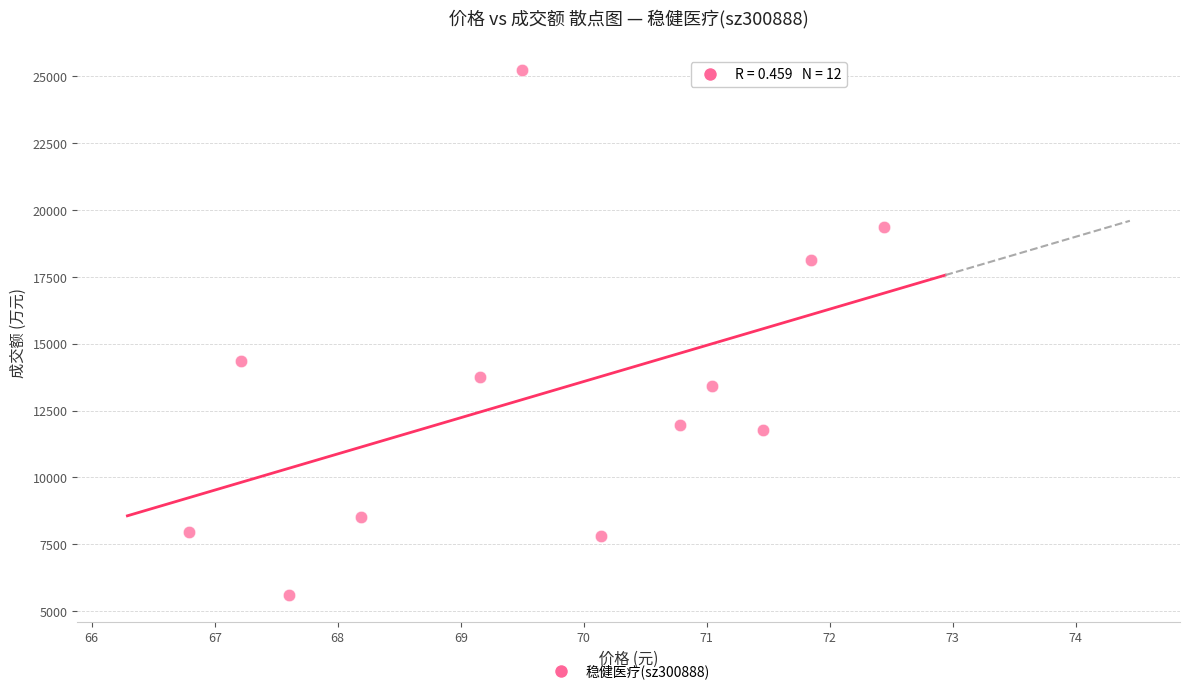

What is the range of Y values (max minus min)?

19657